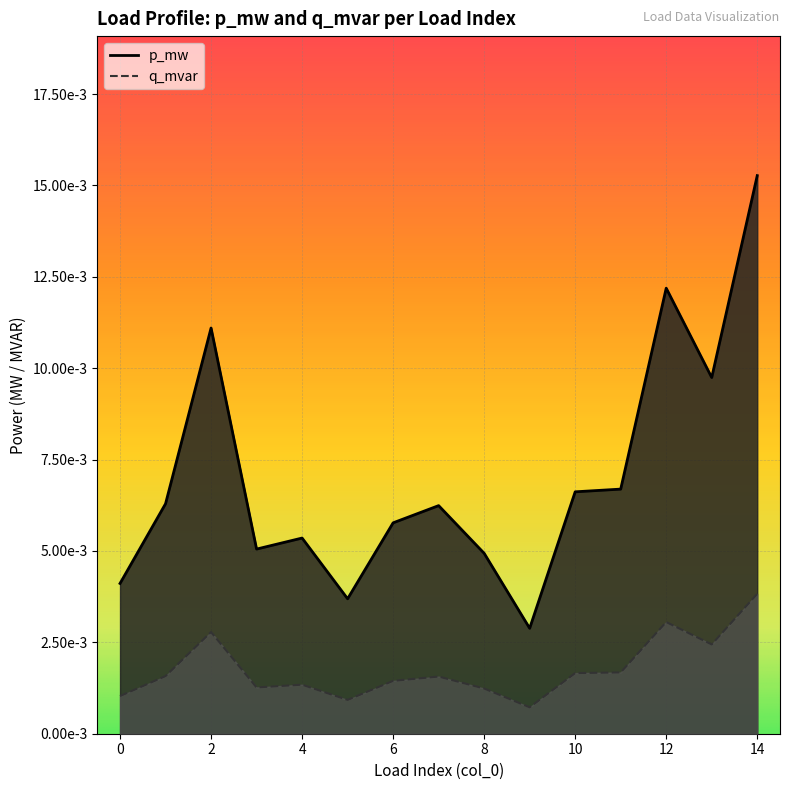

How many interior local peaks does the q_mvar series have?

4